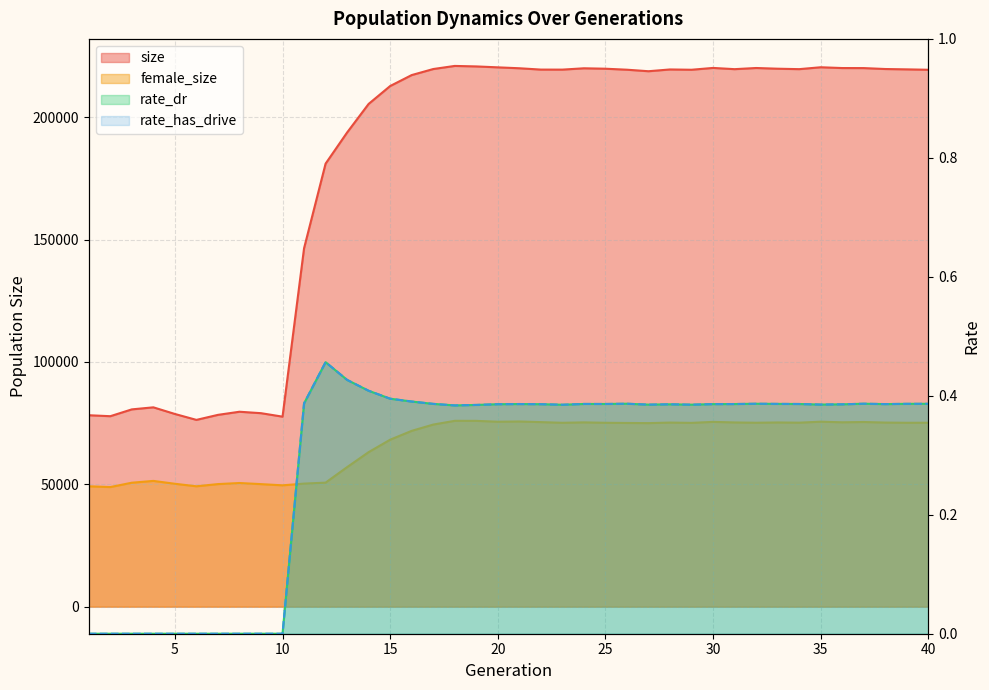

Where is the first local minimum for size?

2